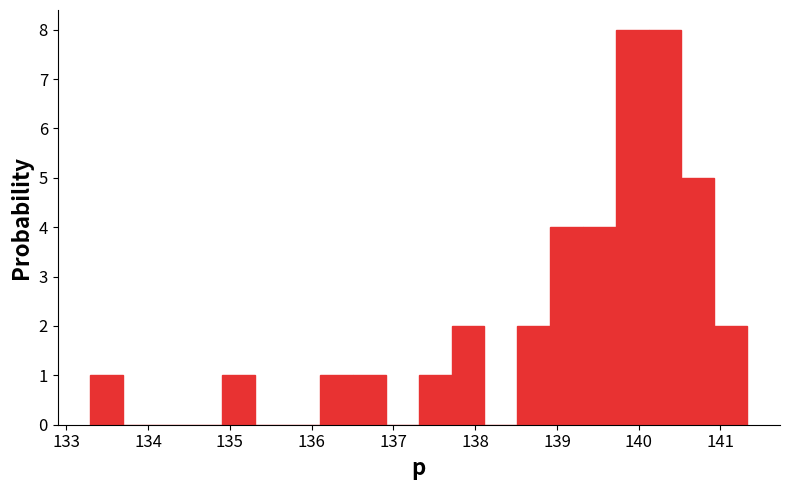

Reading left to right, transcribe this chart: for each bar, give the range it covers on the x-axis and its height. Neither the bar edges nor the heights are printed on the chart, so give them approximately, as read against the axes.

133.3 to 133.7: 1
133.7 to 134.1: 0
134.1 to 134.5: 0
134.5 to 134.9: 0
134.9 to 135.3: 1
135.3 to 135.7: 0
135.7 to 136.1: 0
136.1 to 136.5: 1
136.5 to 136.9: 1
136.9 to 137.3: 0
137.3 to 137.7: 1
137.7 to 138.1: 2
138.1 to 138.5: 0
138.5 to 138.9: 2
138.9 to 139.3: 4
139.3 to 139.7: 4
139.7 to 140.1: 8
140.1 to 140.5: 8
140.5 to 140.9: 5
140.9 to 141.3: 2